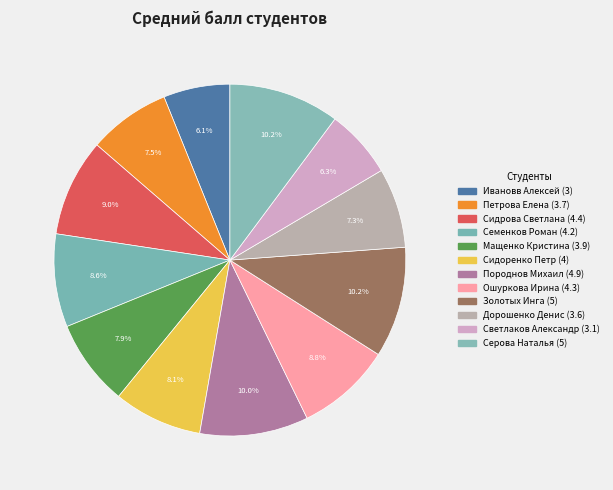

To the nearest percent, what is the difference between the Золотых Инга and Ошуркова Ирина slice percentages?

1%